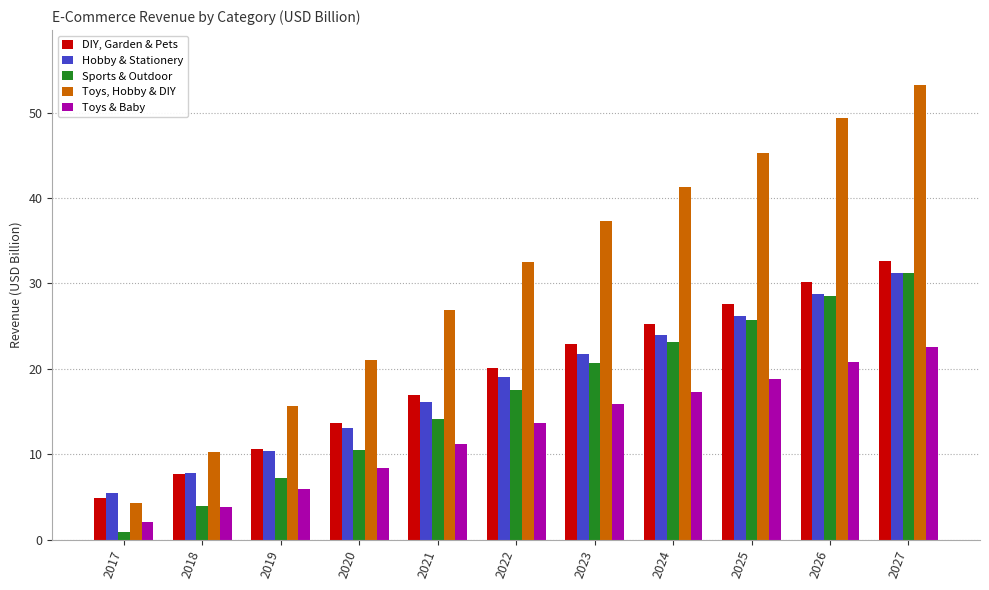

Are the bars grouped side by side (vs. stacked)?

Yes